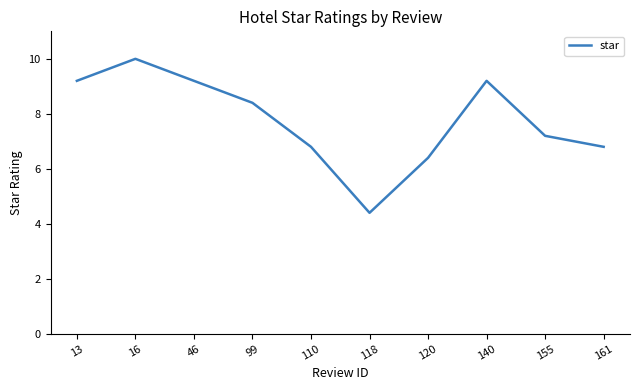

Reading left to right, transcribe all the data shown in this chart.

13=9.2	16=10.0	46=9.2	99=8.4	110=6.8	118=4.4	120=6.4	140=9.2	155=7.2	161=6.8